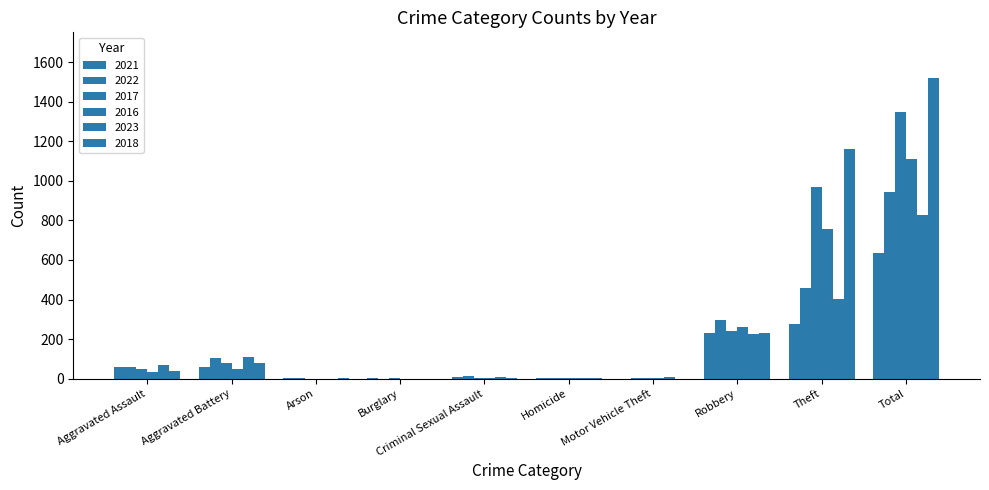

How many data points does each series have?

10